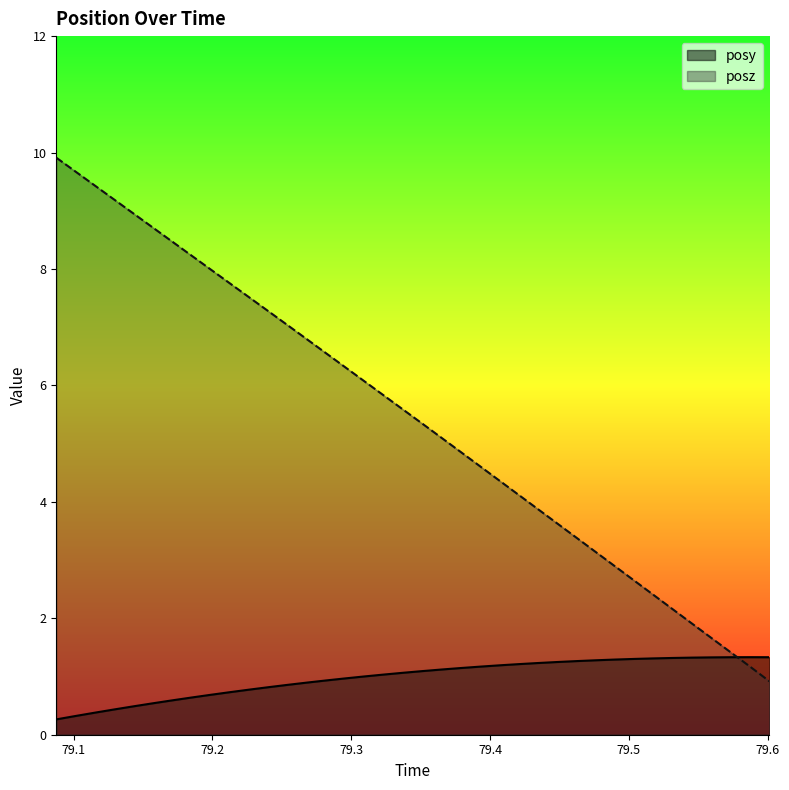

Is the value of posz at 79.44855 greater than the value of posy at 79.47638?

Yes